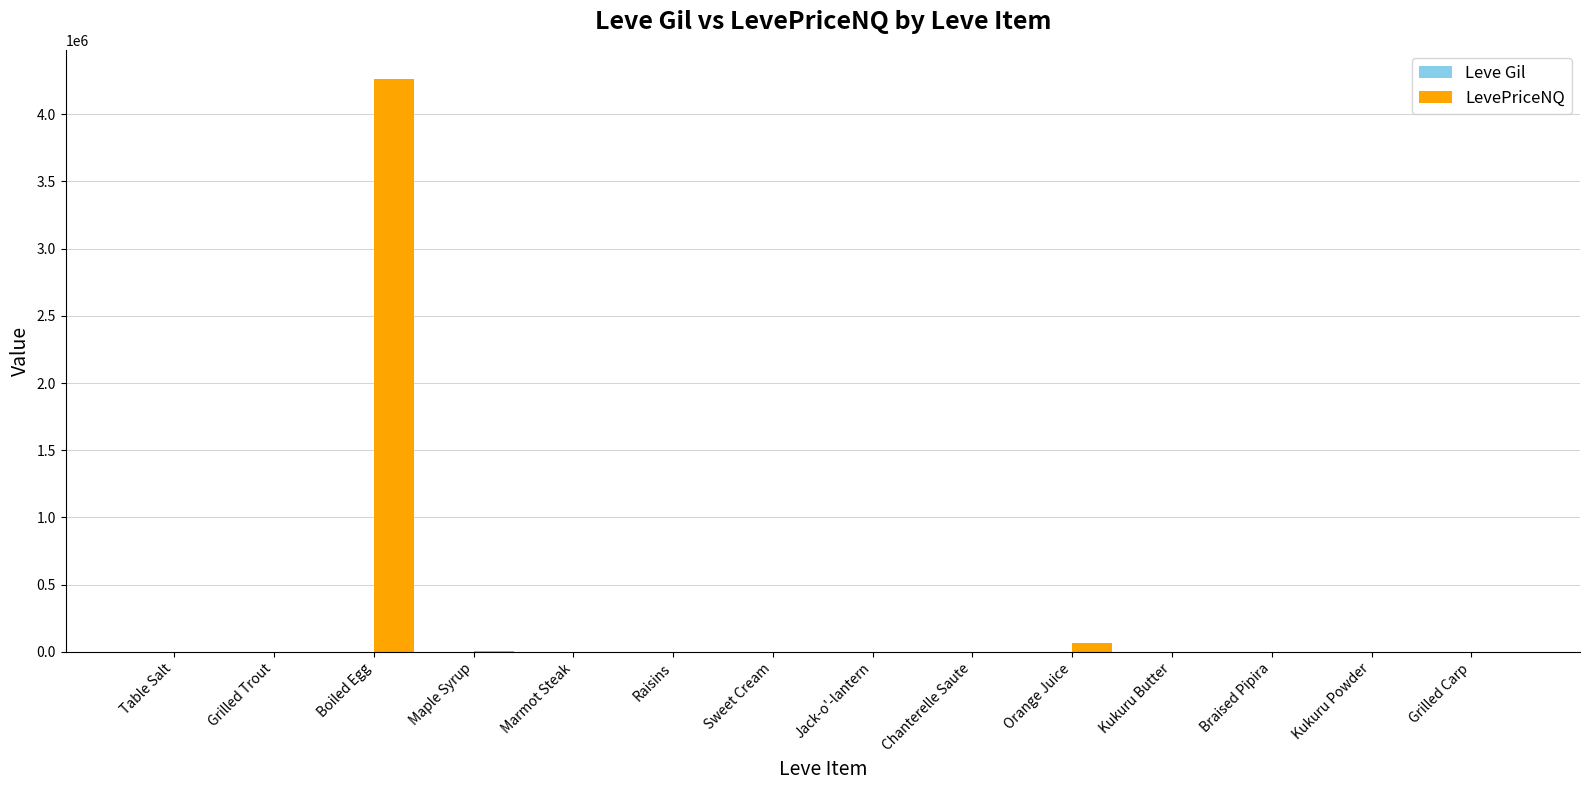

What is the greatest value displayed?

4264264.5